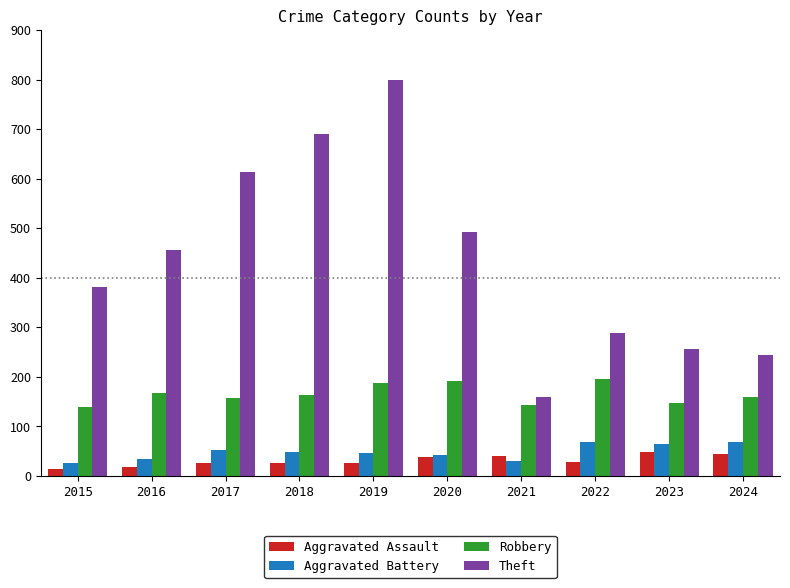

True or false: Theft has a value of 800 at 2019.

True